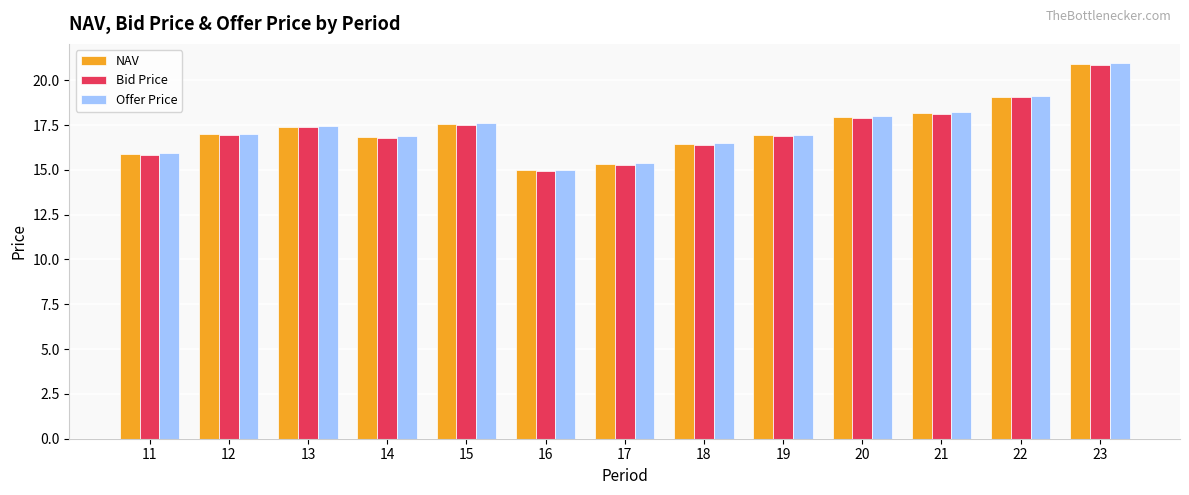

What is the sum of all Offer Price values?

225.1